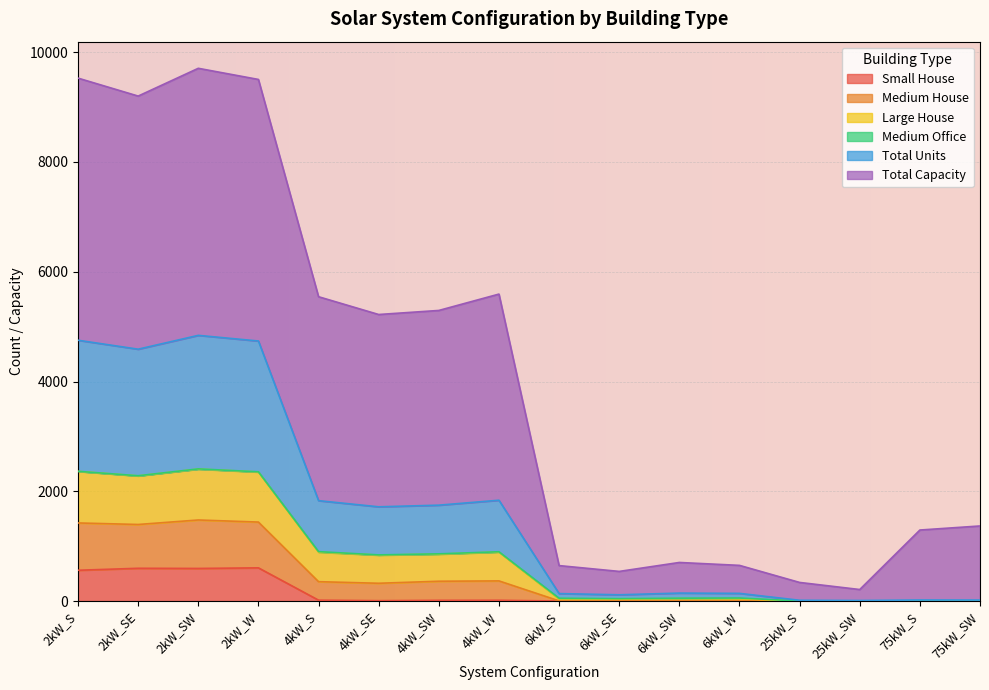

Rank the categories by Small House value from lowest to highest.

6kW_S, 6kW_SE, 6kW_SW, 6kW_W, 25kW_S, 25kW_SW, 75kW_S, 75kW_SW, 4kW_SE, 4kW_SW, 4kW_W, 4kW_S, 2kW_S, 2kW_SW, 2kW_SE, 2kW_W